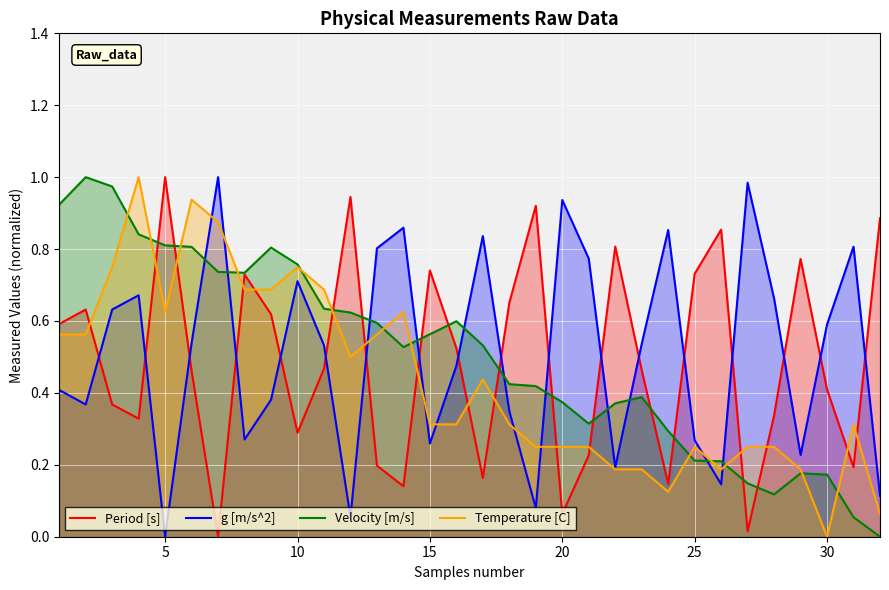

At 5, list the series in order from smallest to largest.

g [m/s^2], Temperature [C], Velocity [m/s], Period [s]